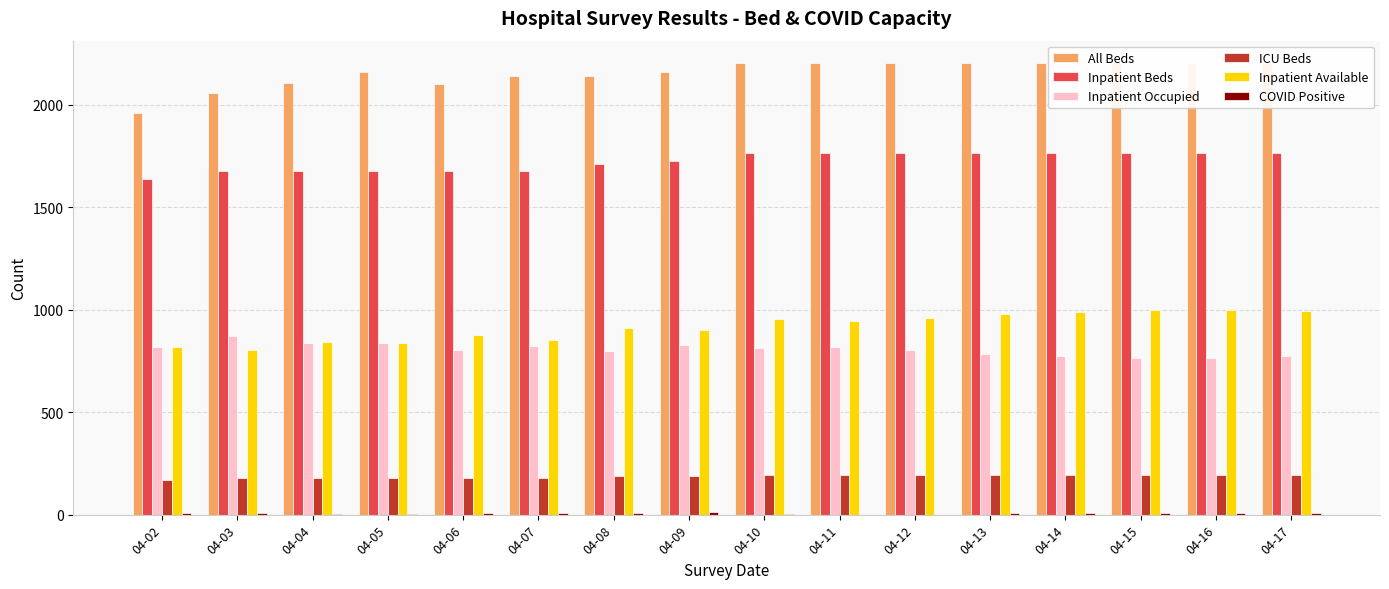

At how many categories does at least one series exceed 1392?

16